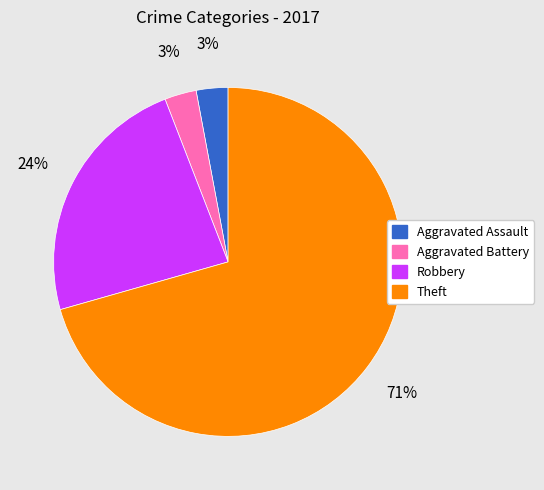

What is the majority slice?

Theft